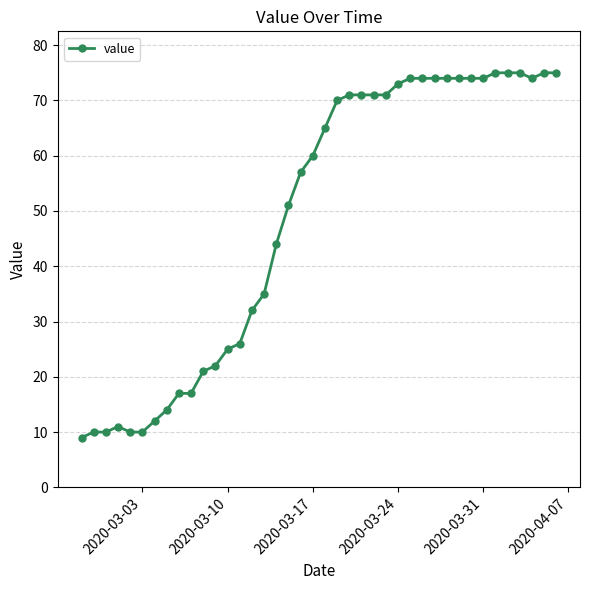

What is the greatest value displayed?

75